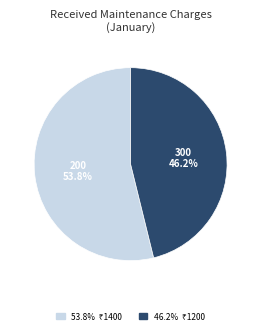

Rank the categories by value from lowest to highest.

300, 200